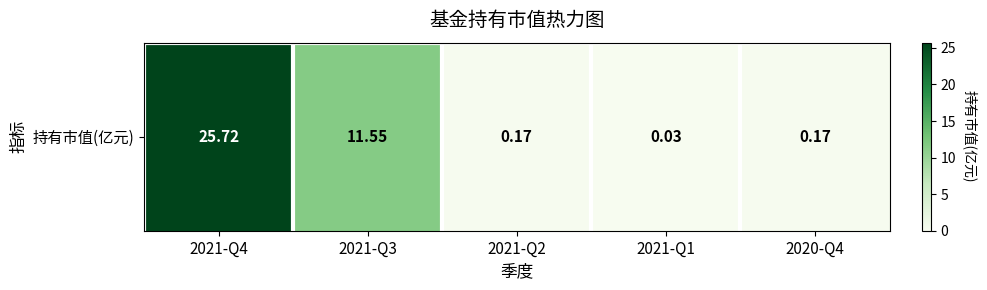

At which label is the value closest to 12?

2021-Q3